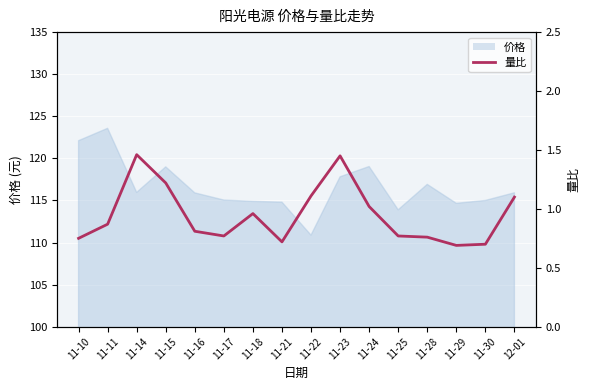

What is the greatest value displayed?

1.5